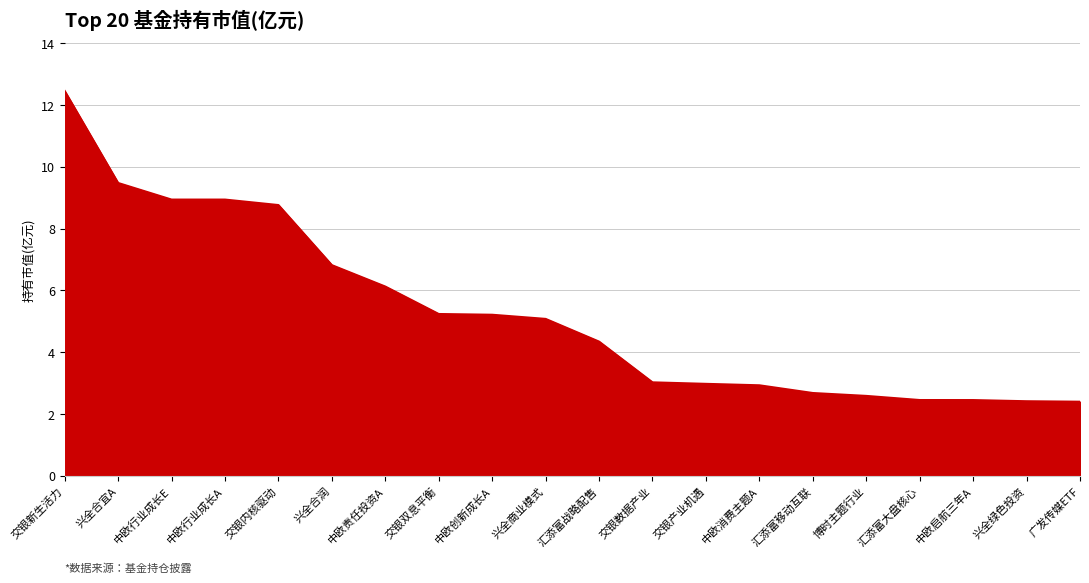

What is the difference between the maximum and second lowest values?

10.0